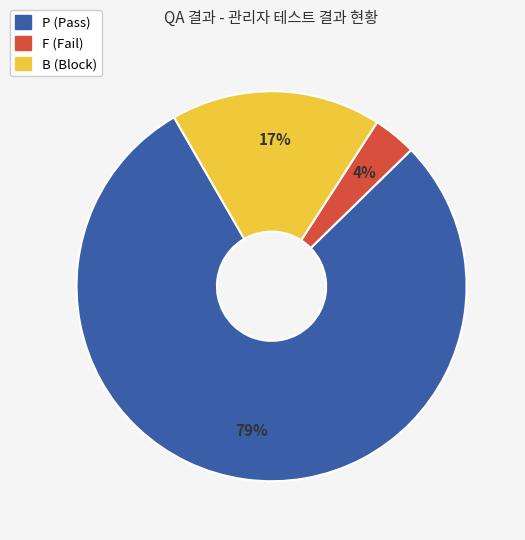

Do P (Pass) and F (Fail) together represent more than half of the pie?

Yes